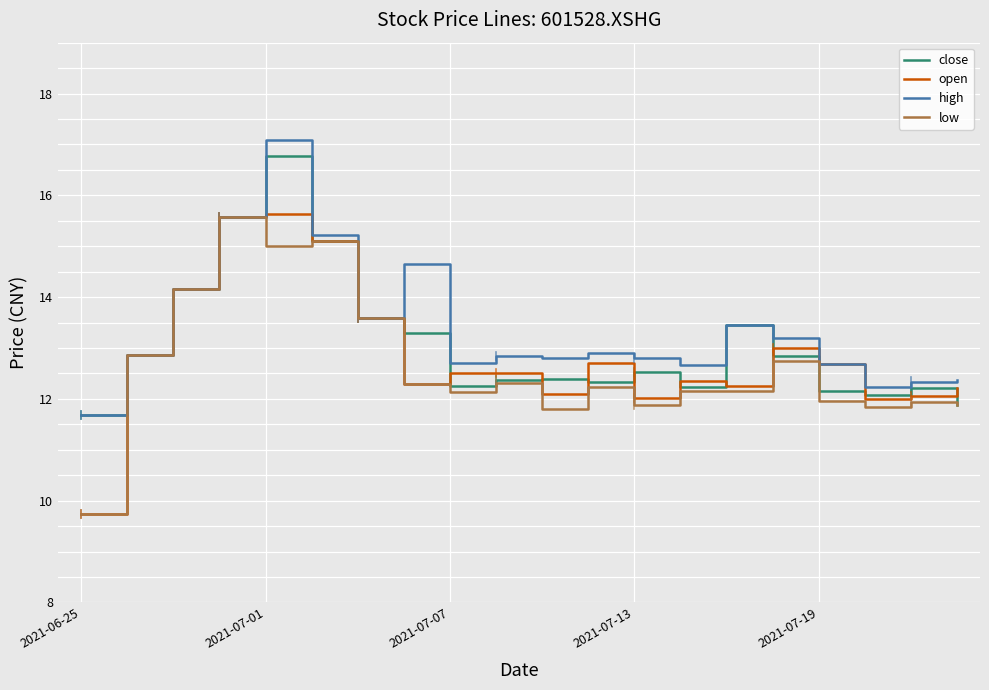

How many lines are shown in the chart?

4